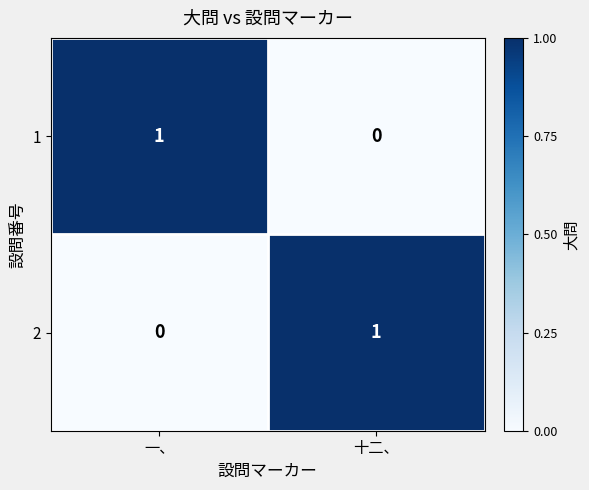

At how many categories does at least one series exceed 0?

2